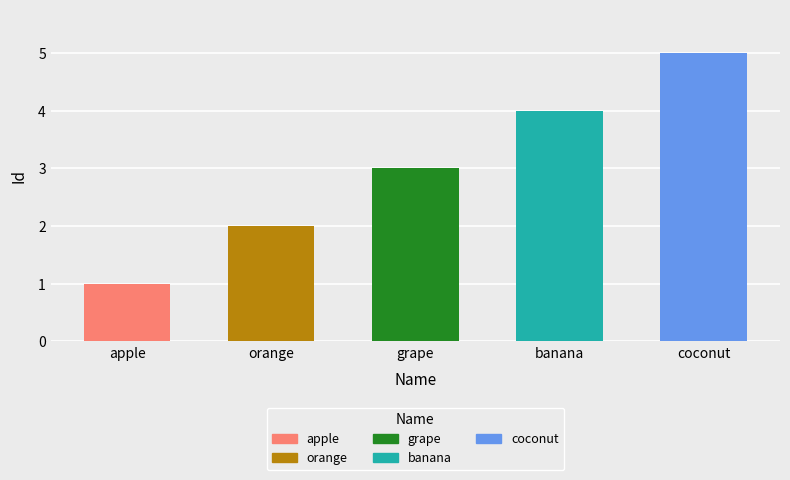

What is the ratio of the value at banana to the value at coconut?

0.8